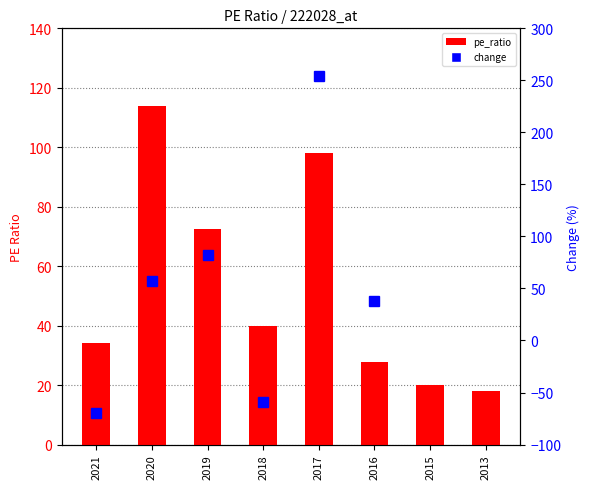

What is the difference between the maximum and minimum values in the pe_ratio series?

96.0